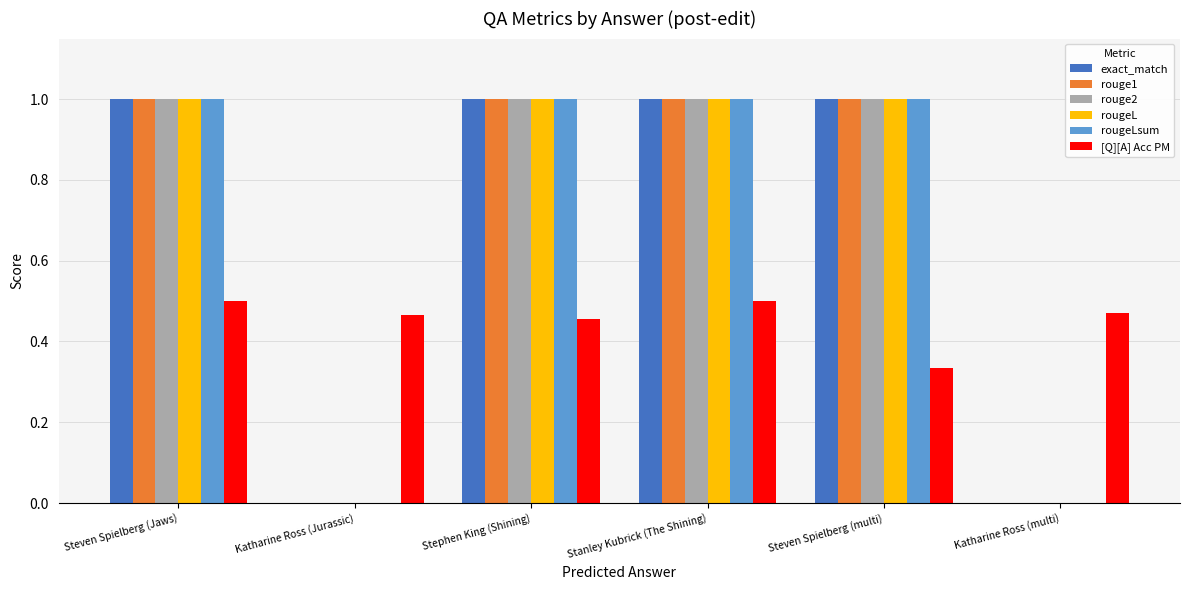

What is the total value across all series at Steven Spielberg (multi)?

5.3